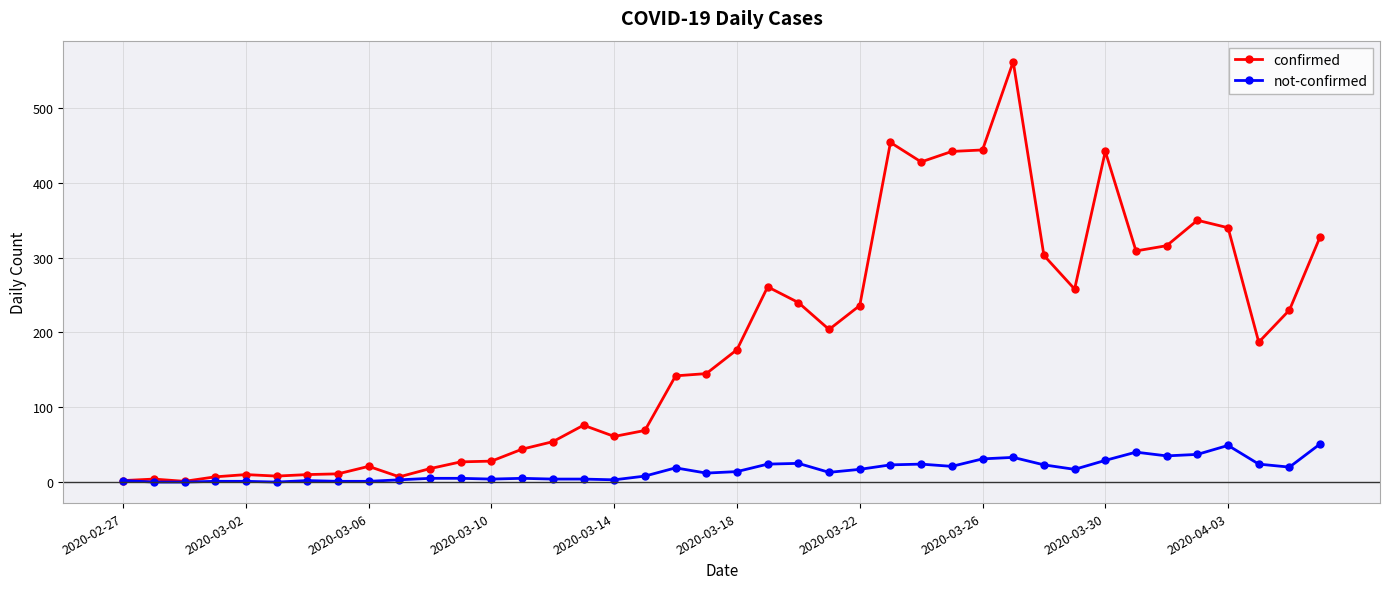

Which series has the largest total across all categories?

confirmed